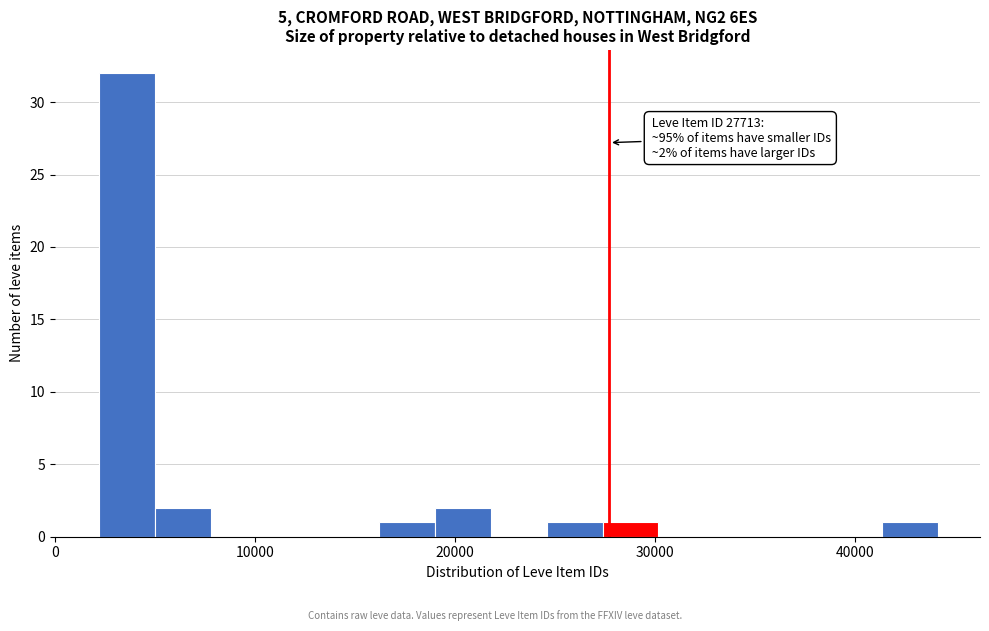

Read against the x-axis, roughly where is the centre of the tallest bar?

4000